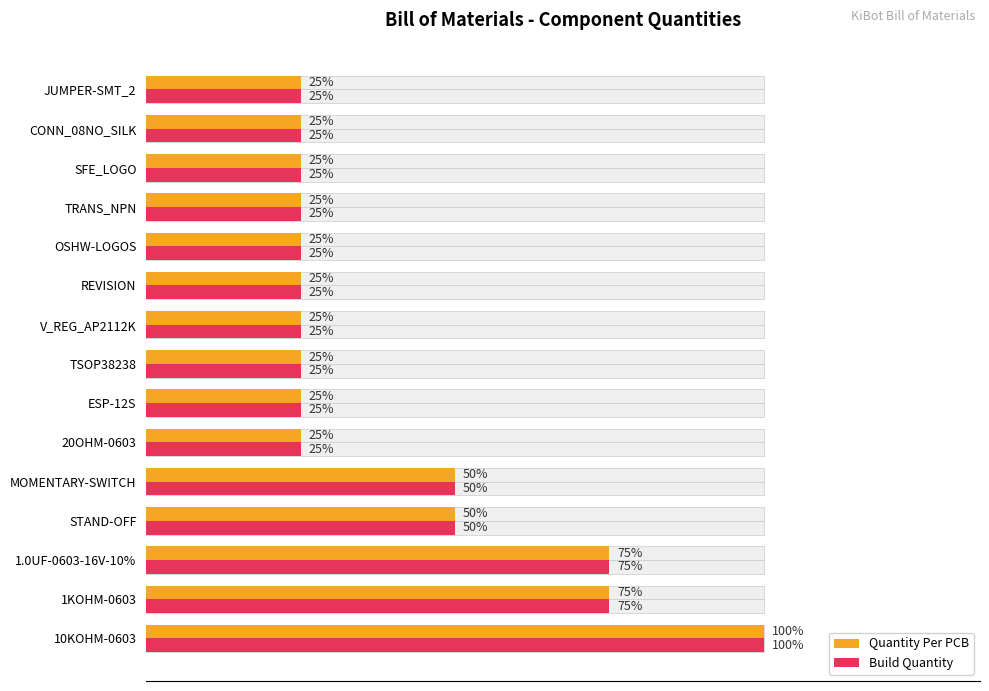

The value of Build Quantity at 12 is 2. True or false?

False